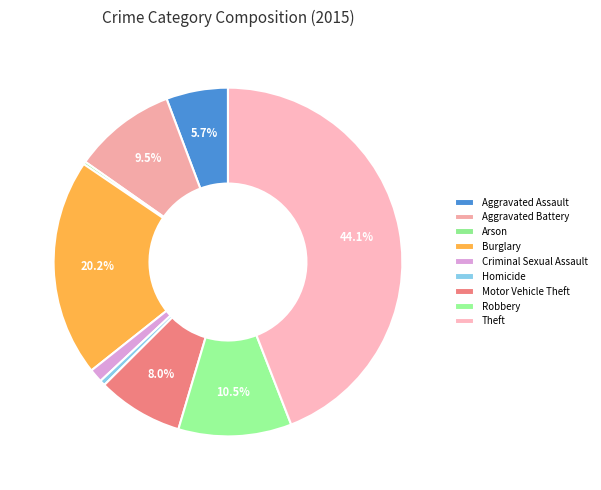

Is it true that Robbery is 1% of the pie?

False